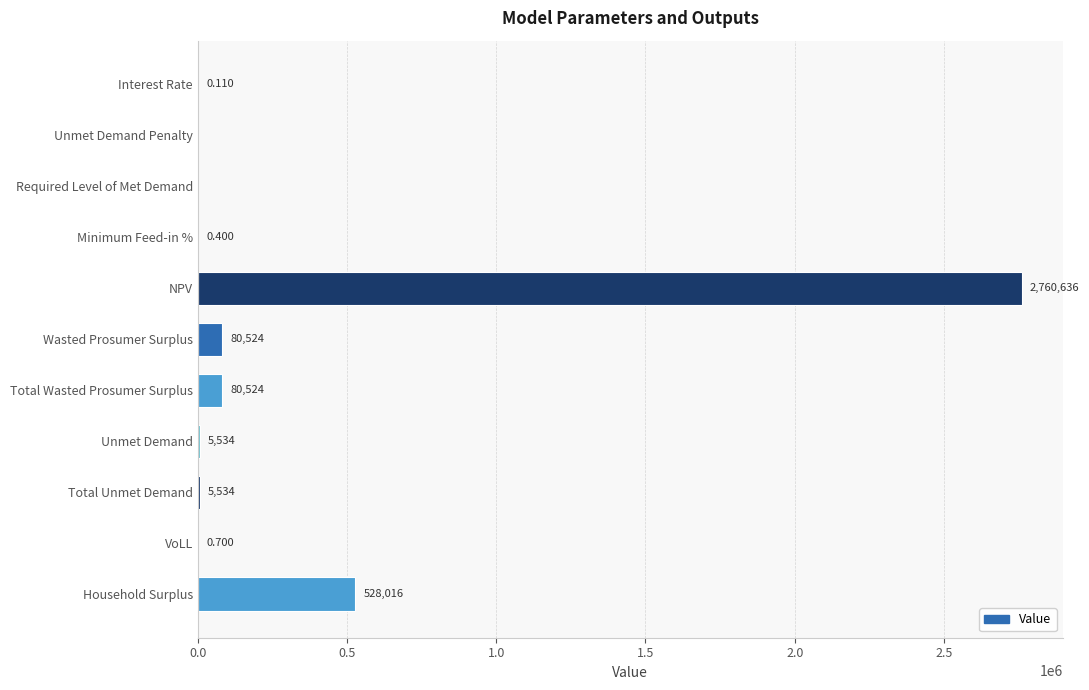

Which has a higher value, VoLL or NPV?

NPV